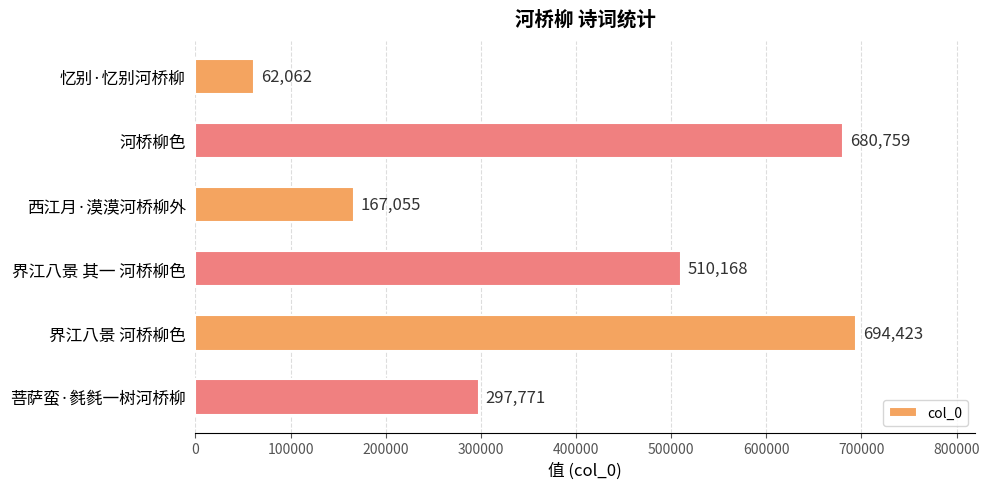

True or false: the data shows 297771 at 菩萨蛮·毵毵一树河桥柳.

True